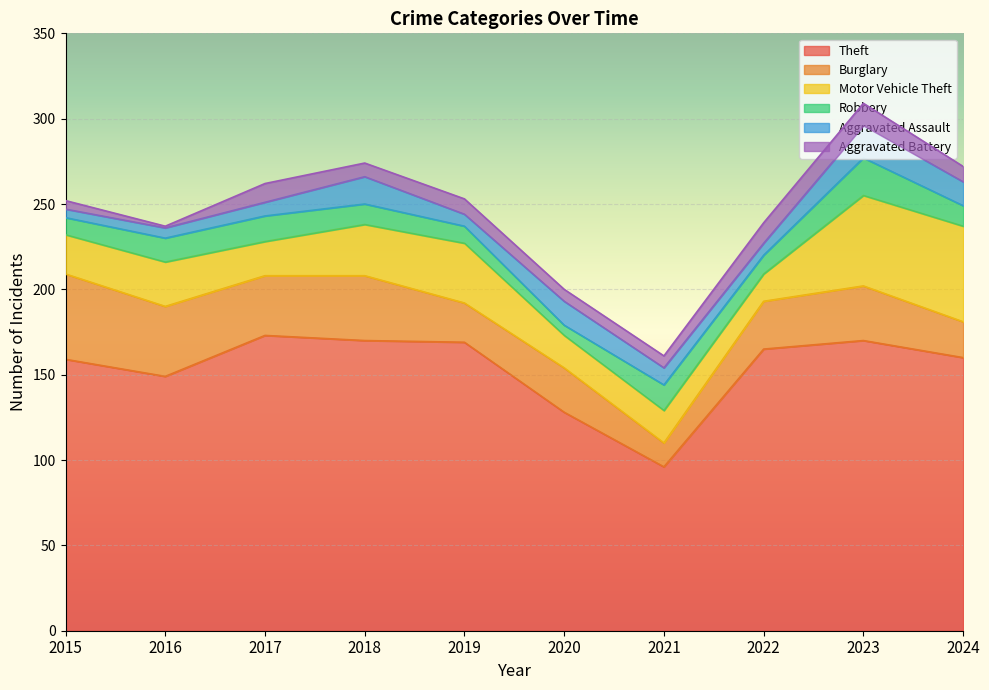

Which has a higher value, 2021 or 2022?

2022